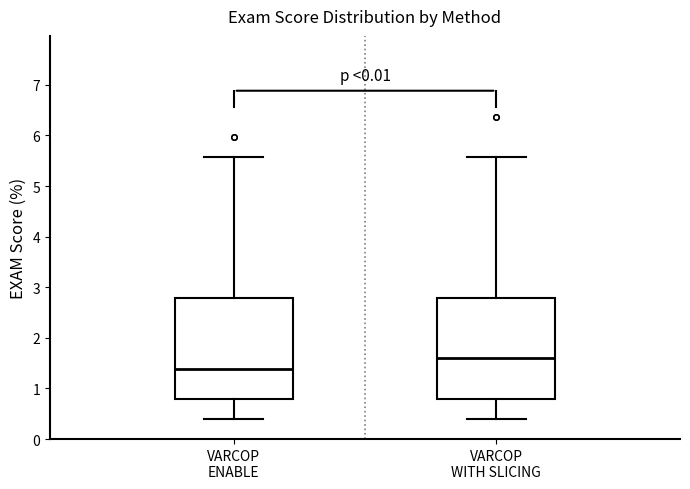

Where does the upper whisker of the box for VARCOP ENABLE end on the y-axis? The values are not printed on the chart, so give them approximately, as read against the axis.

5.6